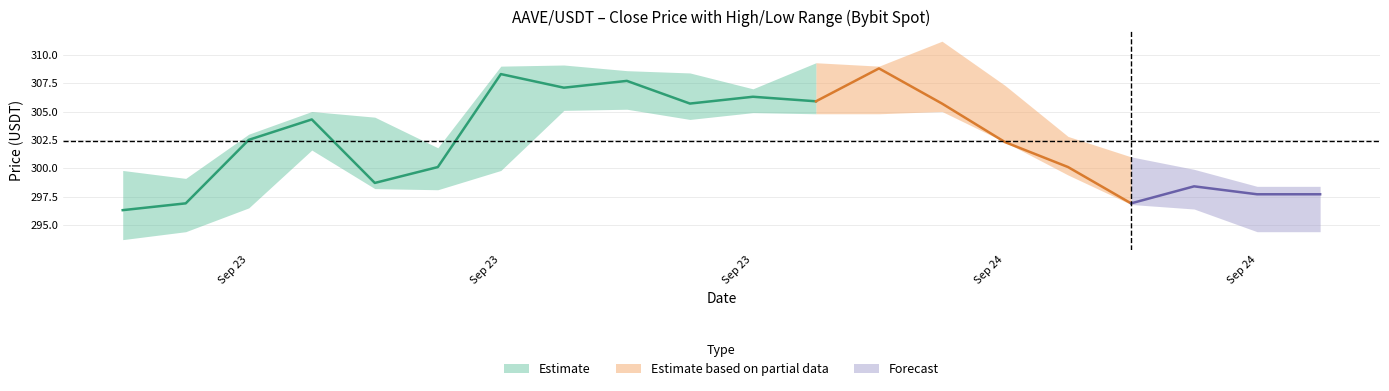

Between 8 and 18, which is larger?

8